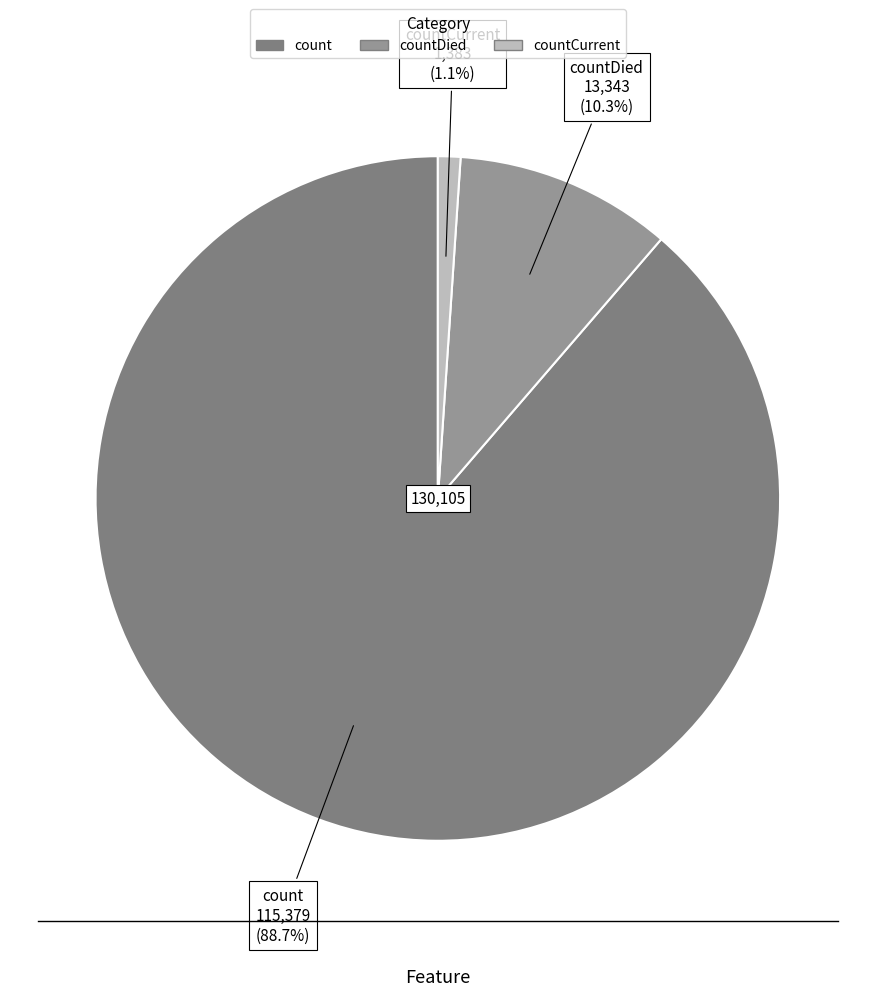

Which slice represents more than half of the pie?

count